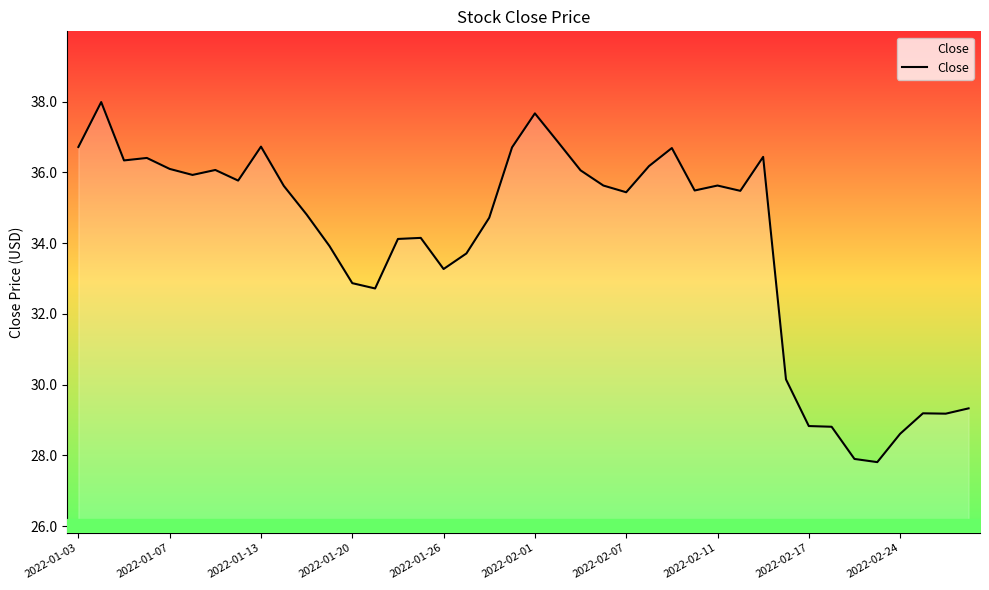

What is the difference between the maximum and second lowest values?

10.1